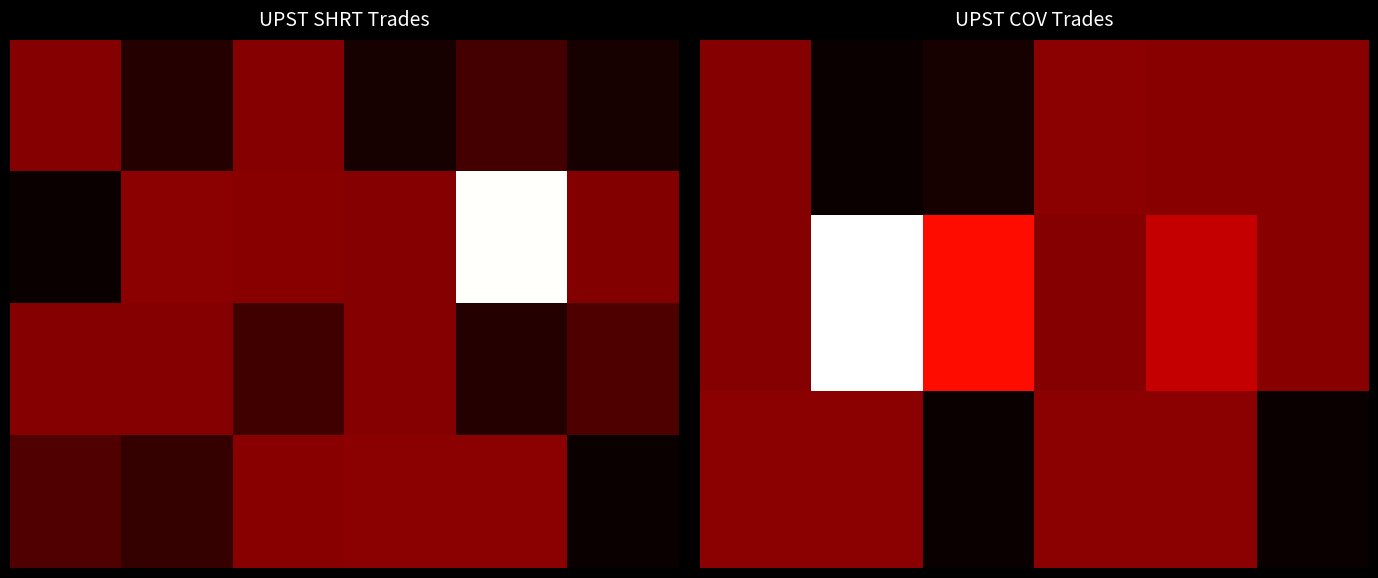

What is the spread (max minus min) of values at 3?

14.4